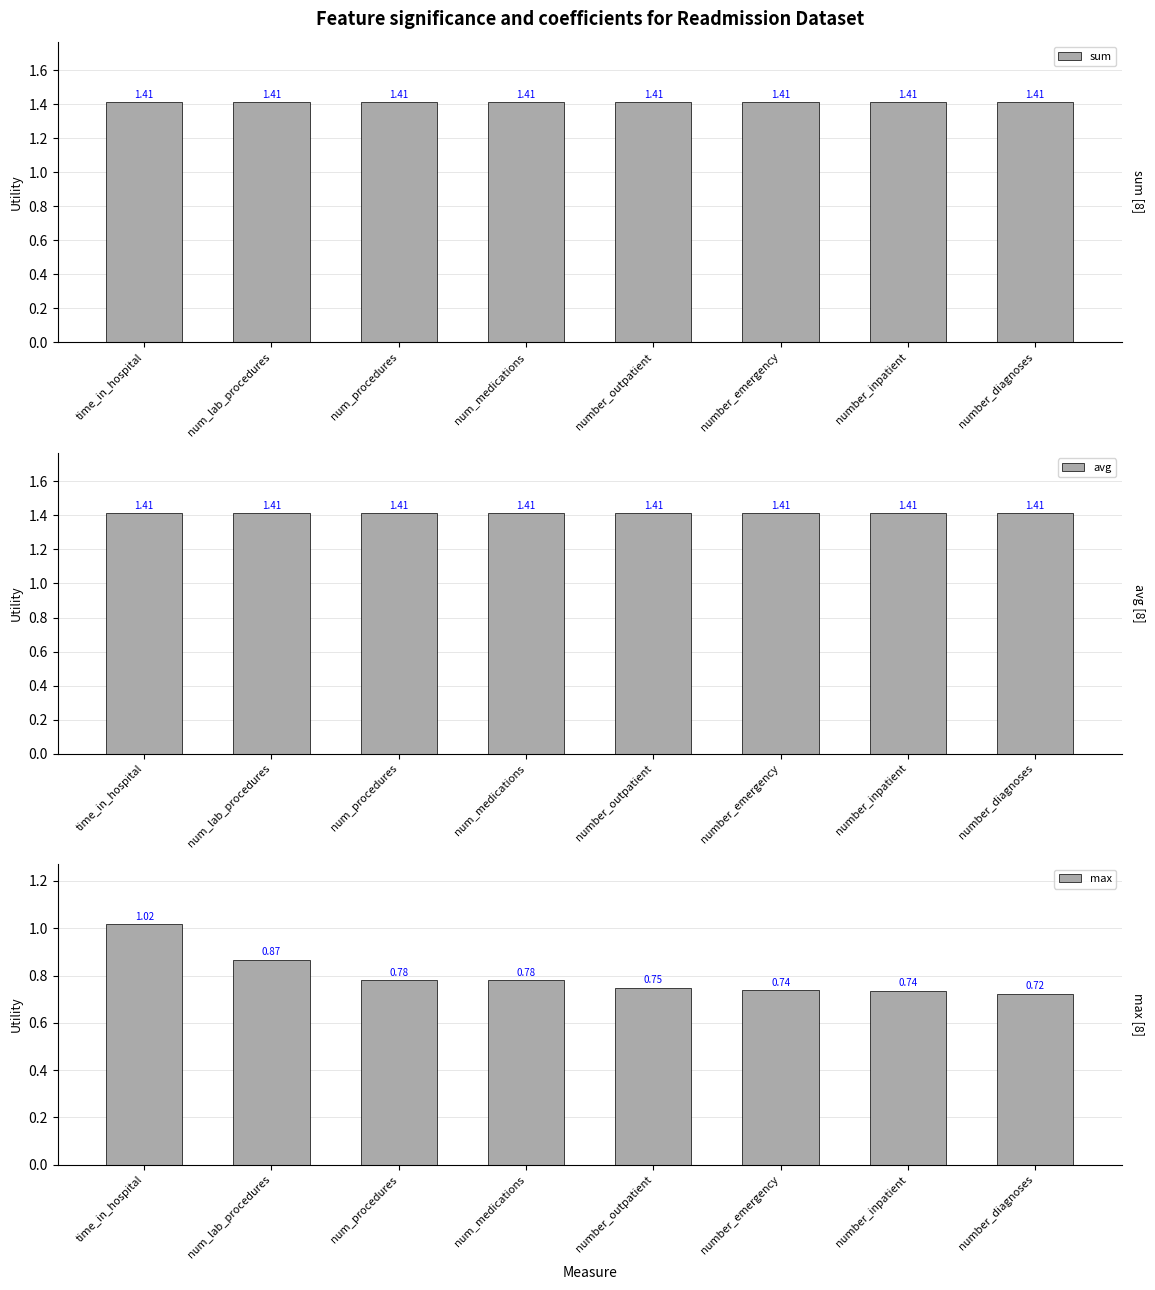

What value does the max series have at num_procedures?

0.8